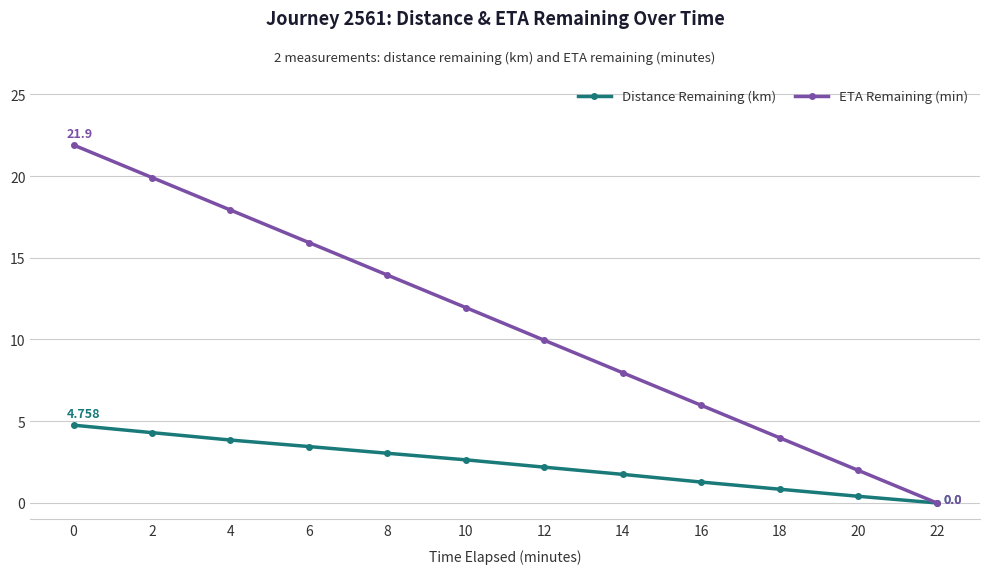

True or false: Distance Remaining (km) has a value of 3.5 at 6.

True